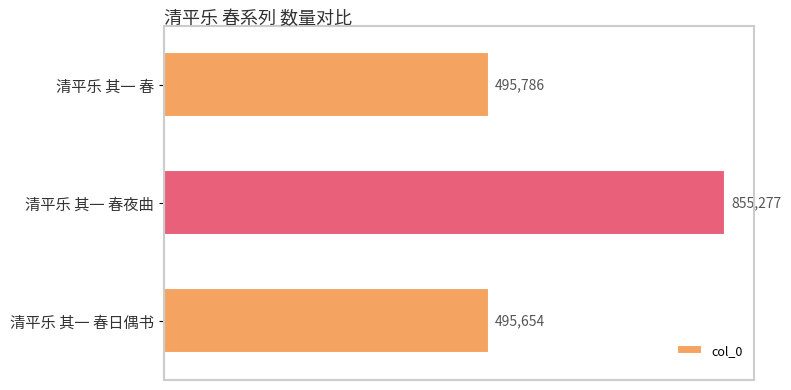

What is the smallest value displayed?

495654